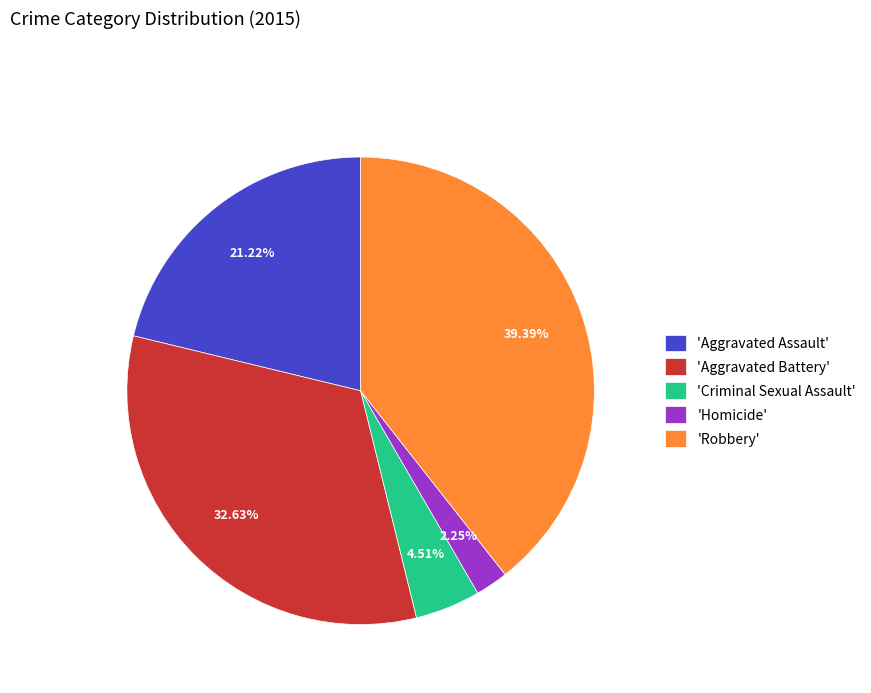

What is the largest slice in the pie chart?

'Robbery'